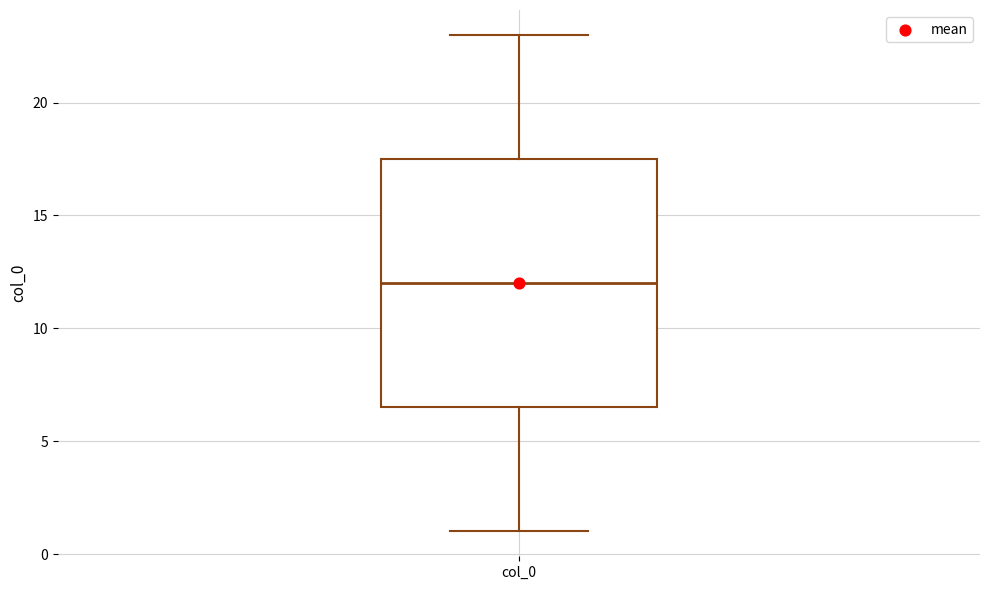

Transcribe this box plot: give where the median line is, the range the box spans, and where the two whiskers end, as read against the y-axis. The values are not printed on the chart, so give them approximately, as read against the axis.

median 12.0, box 6.5 to 17.5, whiskers 1.0 to 23.0